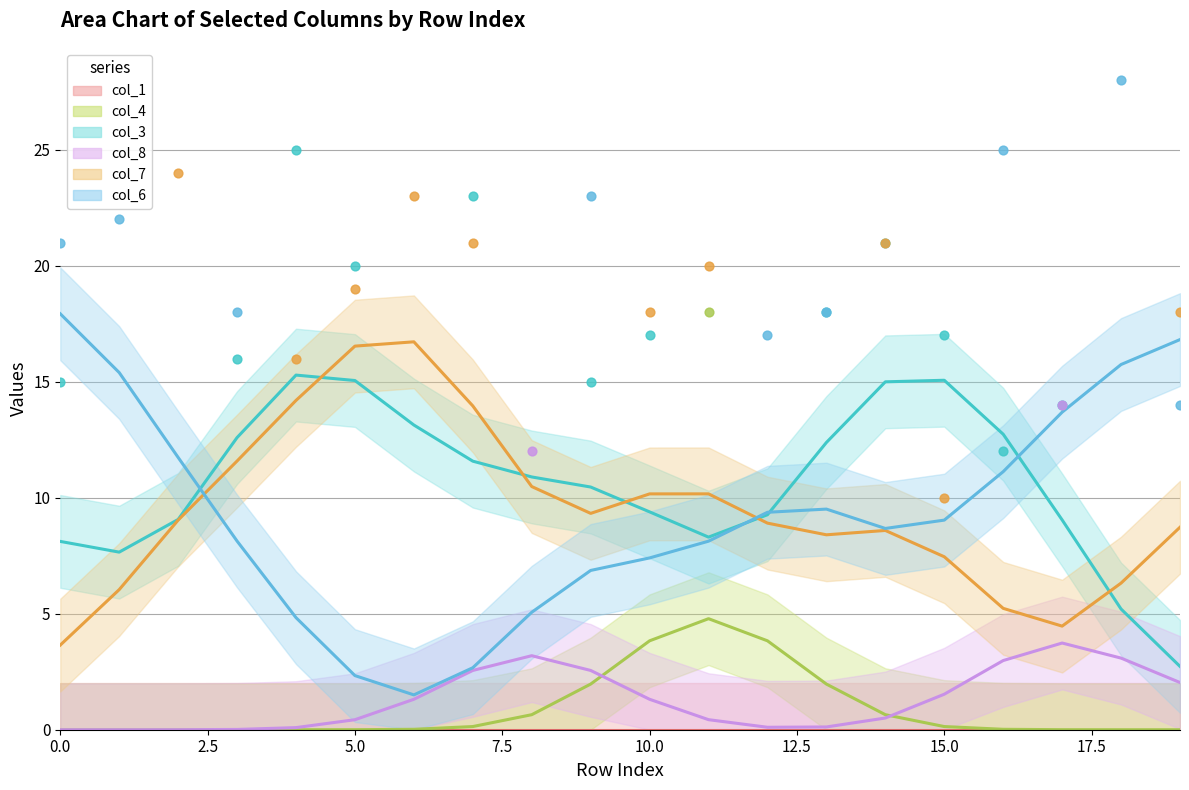

What are all the series names shown in the legend?

col_1, col_4, col_3, col_8, col_7, col_6